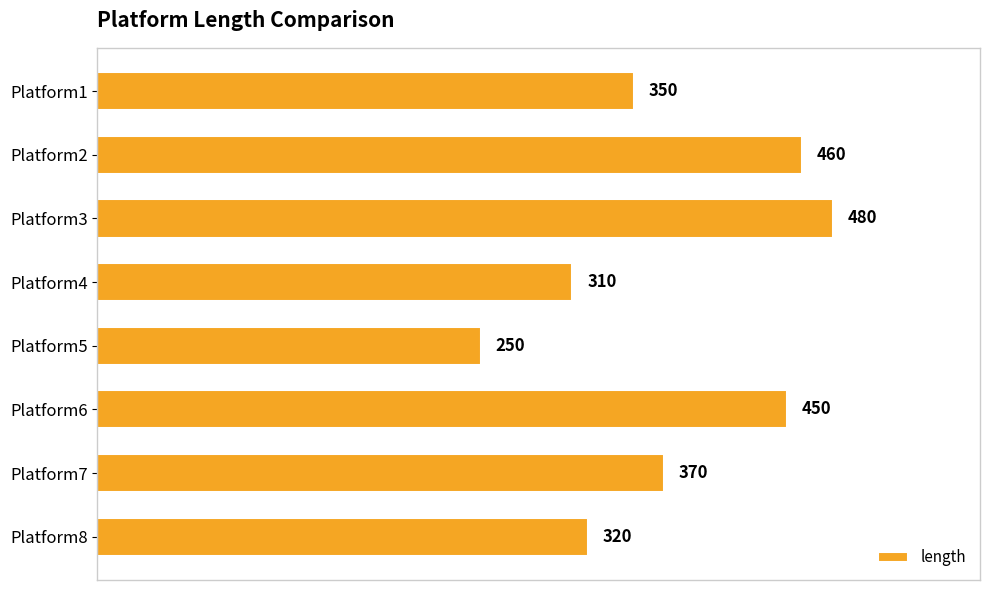

Reading top to bottom, extract all data points from this chart.

350	460	480	310	250	450	370	320